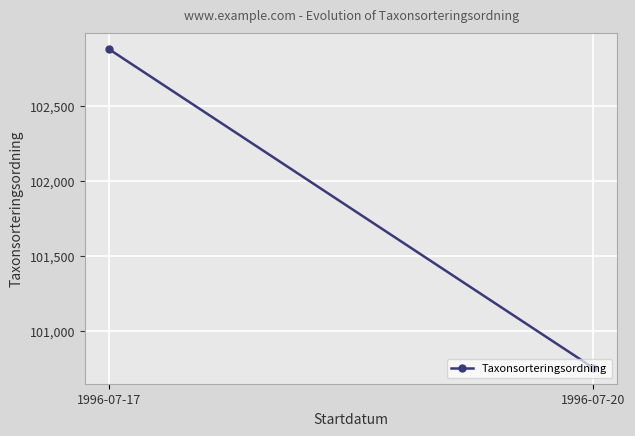

Reading right to left, extract all data points from this chart.

100753.0	102875.5